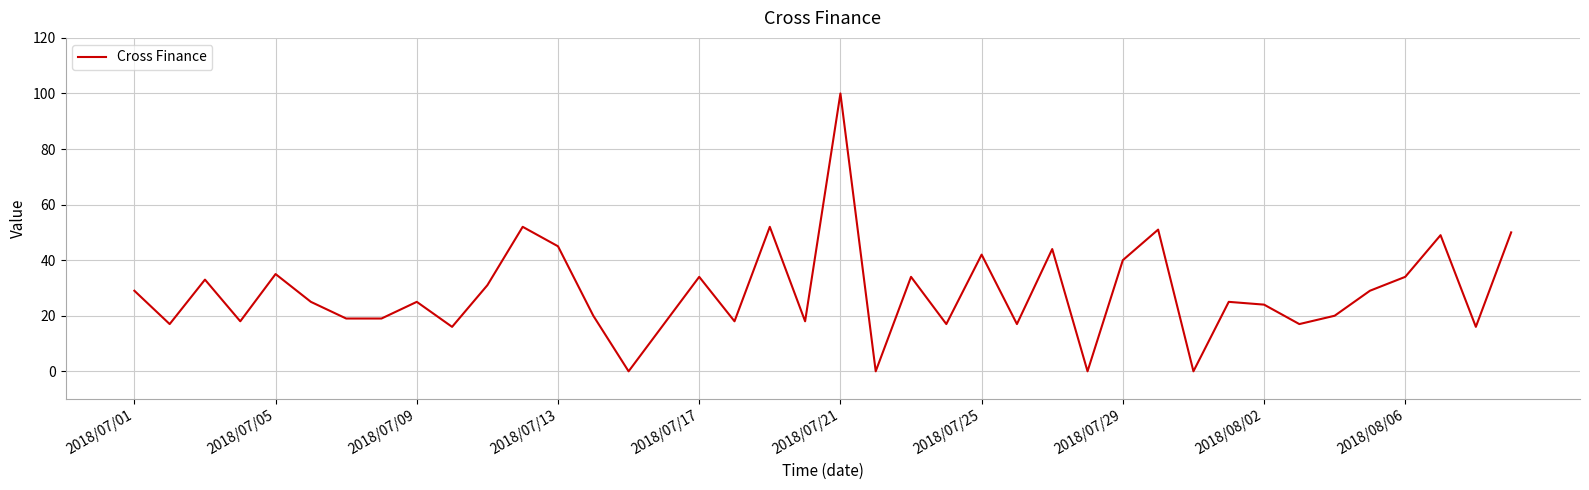

What is the maximum value shown in the chart?

100